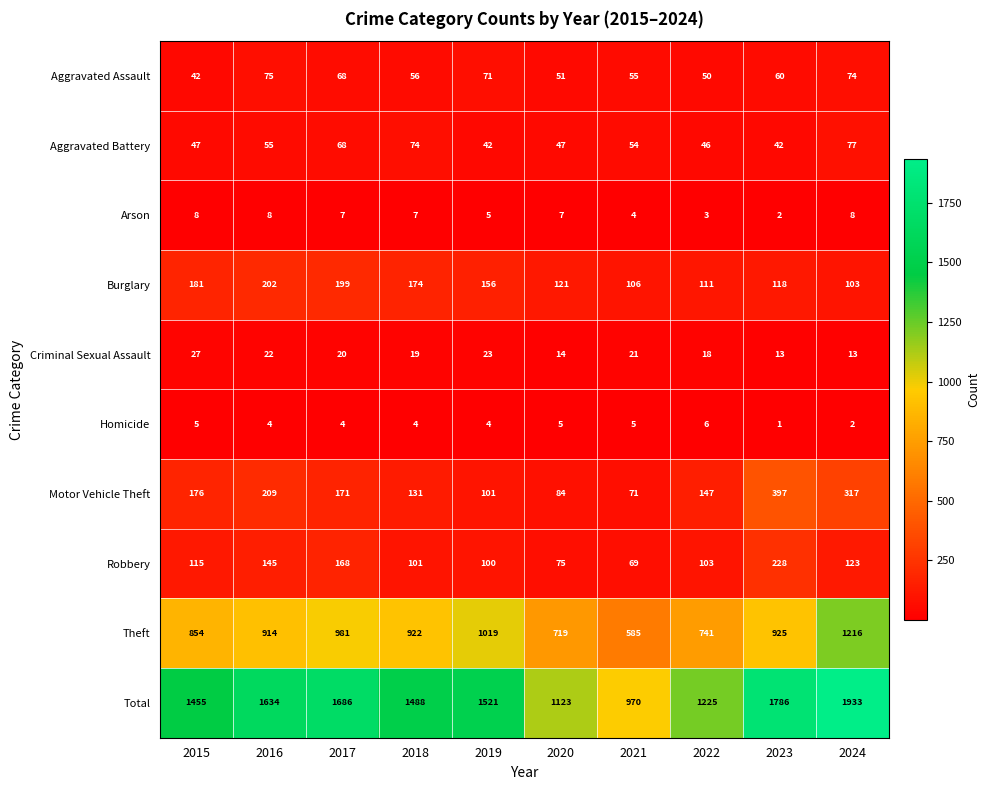

What is the maximum value shown in the chart?

1933